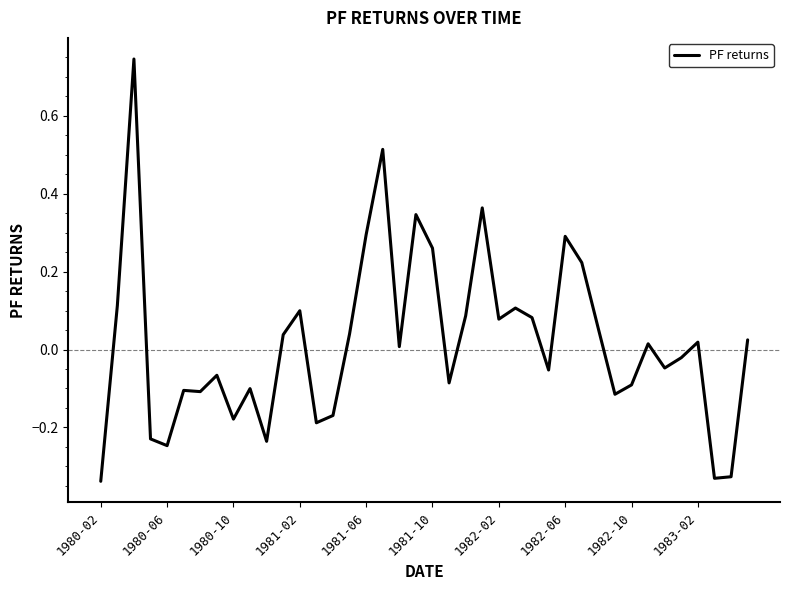

True or false: the data shows -0.0 at 1982-10.

False